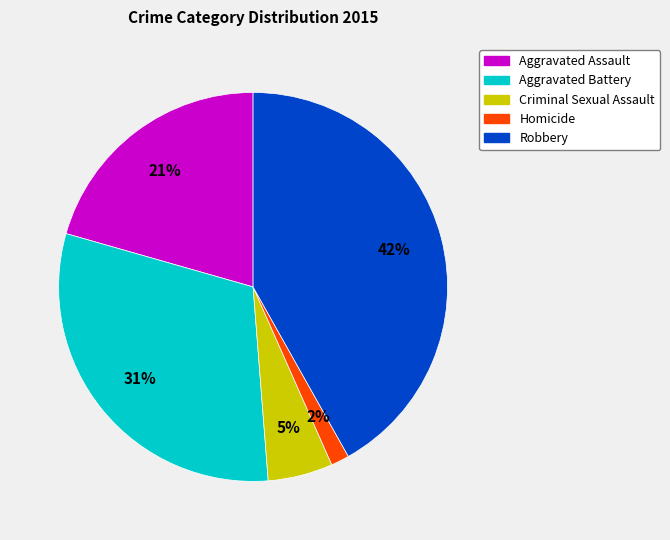

Which has a higher value, Criminal Sexual Assault or Aggravated Battery?

Aggravated Battery